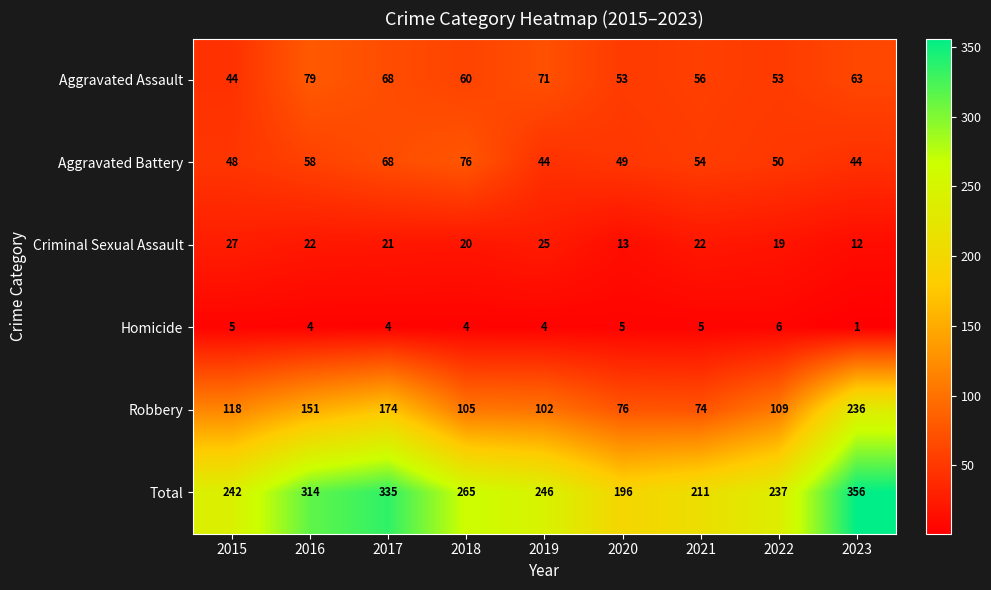

What is the maximum value for Robbery?

236